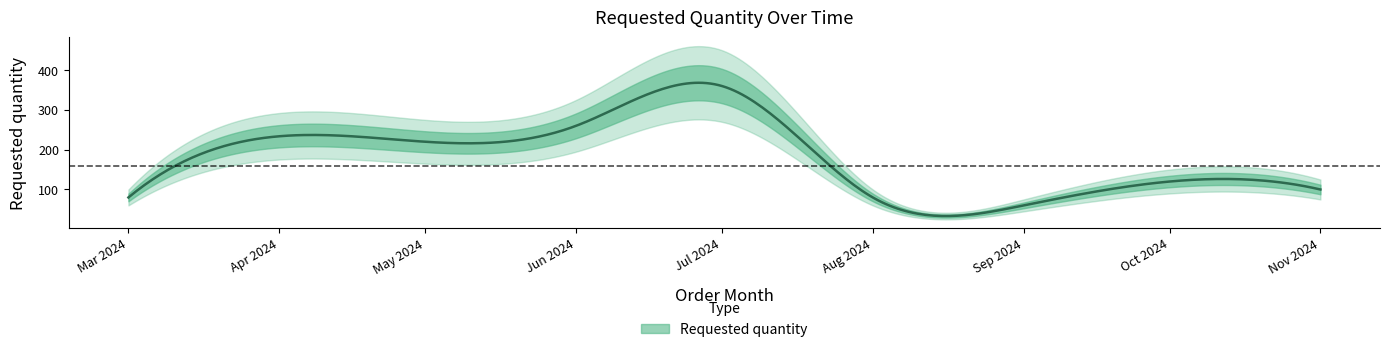

What is the greatest value displayed?

360